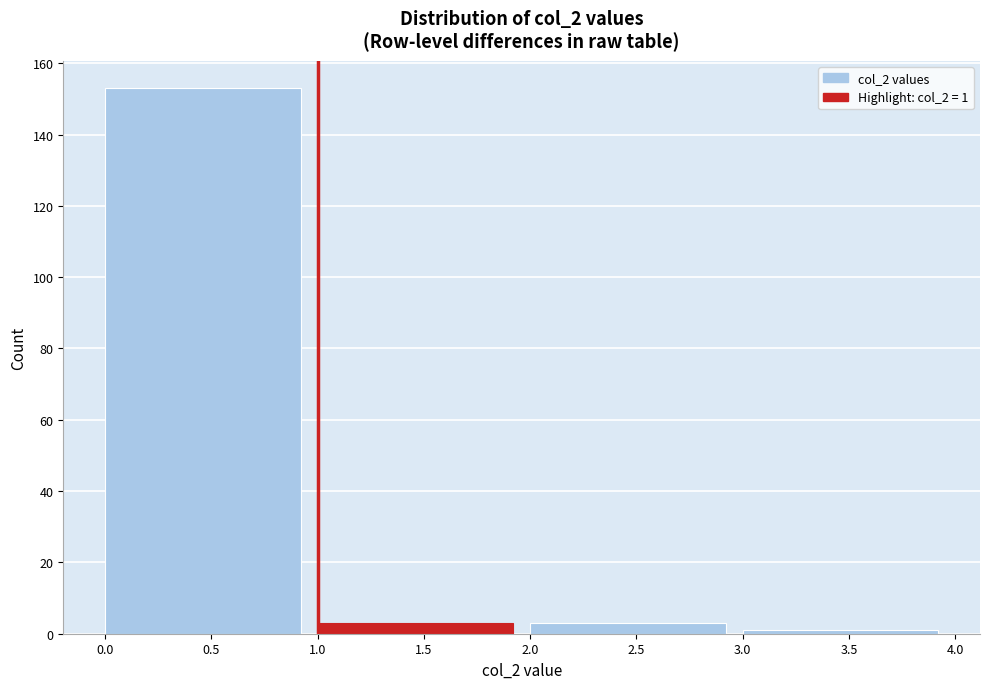

Which range on the x-axis has the tallest bar?

0.0 to 1.0